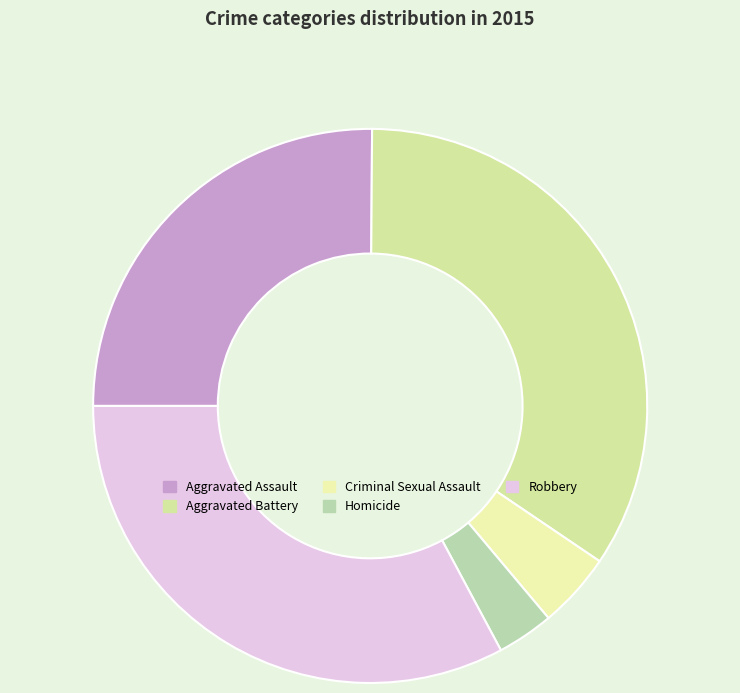

Is there a majority slice in this chart?

No